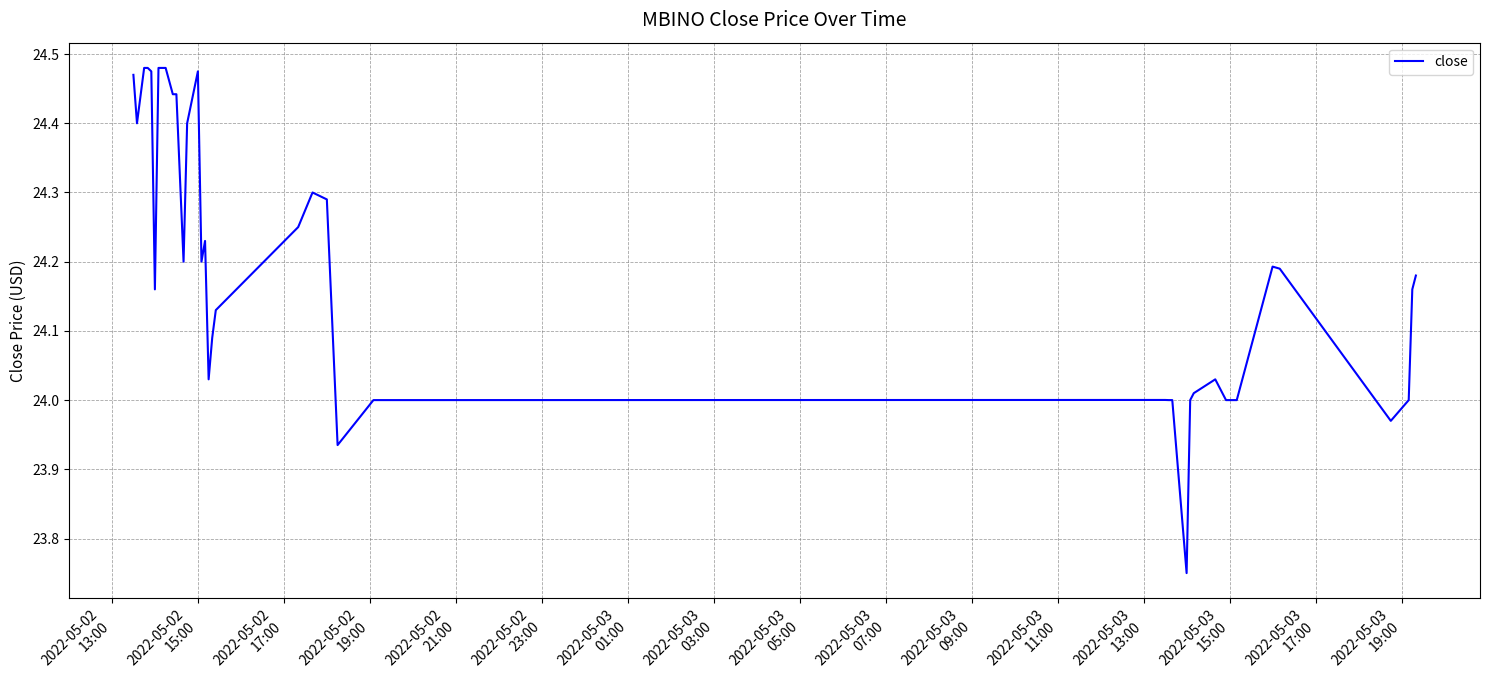

What is the difference between the maximum and minimum values?

0.7